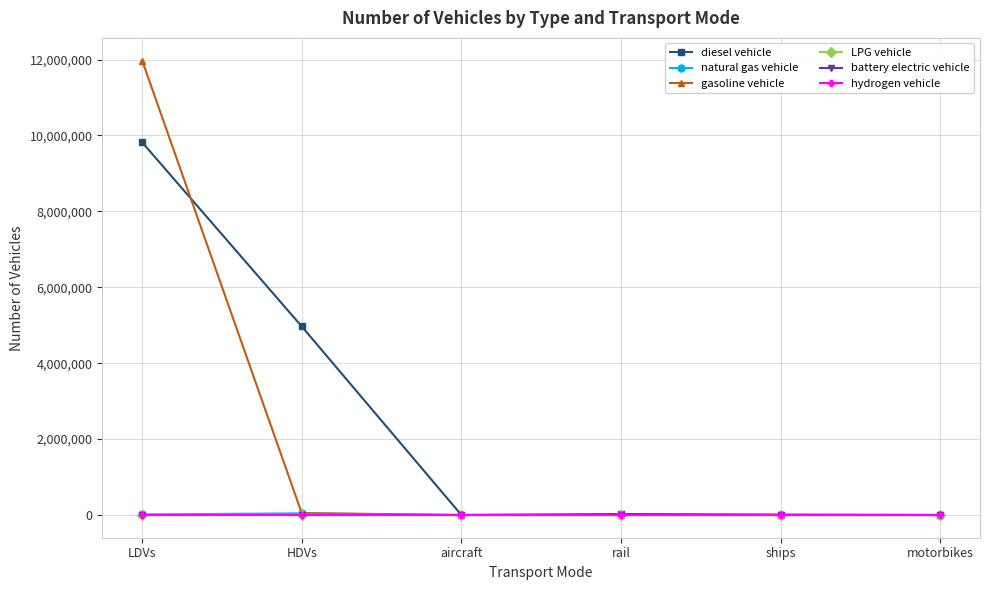

How many lines are shown in the chart?

6